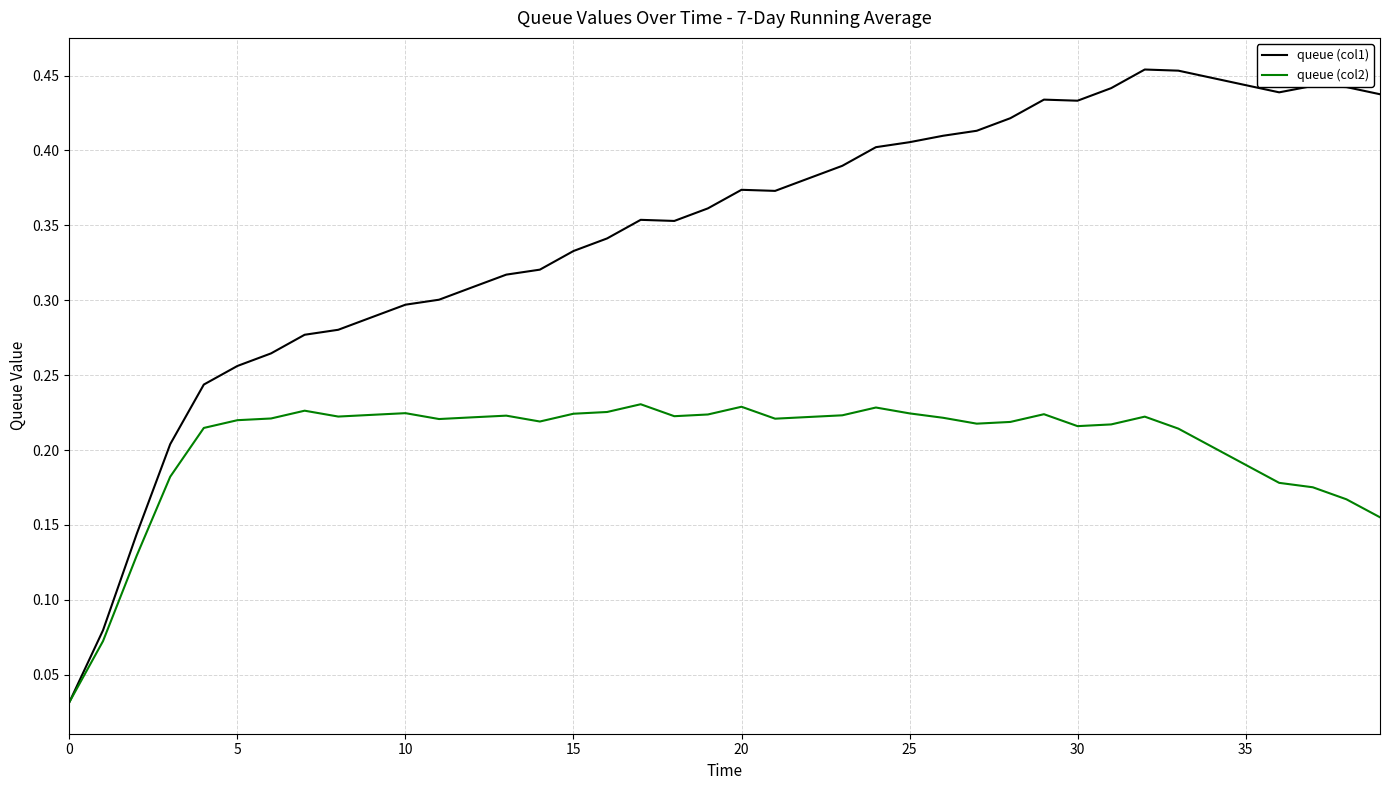

Rank the series by their average value, from highest to lowest.

queue (col1), queue (col2)